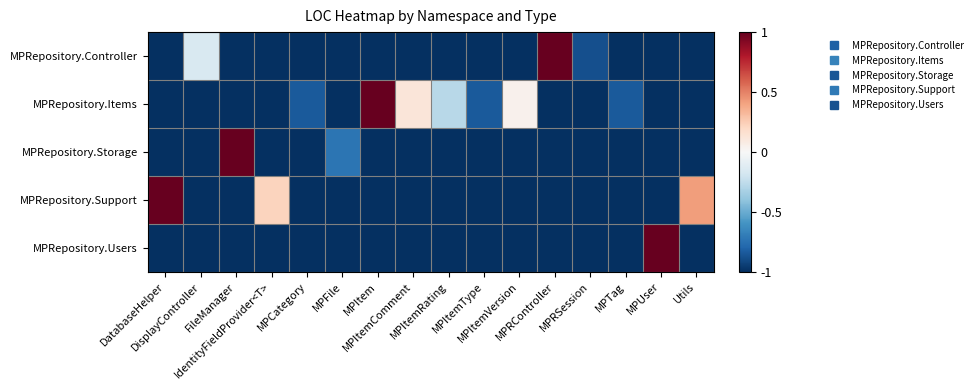

Reading left to right, list all the values displayed in this chart.

row_0: -1.0	-0.2	-1.0	-1.0	-1.0	-1.0	-1.0	-1.0	-1.0	-1.0	-1.0	1.0	-0.9	-1.0	-1.0	-1.0
row_1: -1.0	-1.0	-1.0	-1.0	-0.8	-1.0	1.0	0.1	-0.3	-0.8	0.0	-1.0	-1.0	-0.8	-1.0	-1.0
row_2: -1.0	-1.0	1.0	-1.0	-1.0	-0.7	-1.0	-1.0	-1.0	-1.0	-1.0	-1.0	-1.0	-1.0	-1.0	-1.0
row_3: 1.0	-1.0	-1.0	0.2	-1.0	-1.0	-1.0	-1.0	-1.0	-1.0	-1.0	-1.0	-1.0	-1.0	-1.0	0.4
row_4: -1.0	-1.0	-1.0	-1.0	-1.0	-1.0	-1.0	-1.0	-1.0	-1.0	-1.0	-1.0	-1.0	-1.0	1.0	-1.0